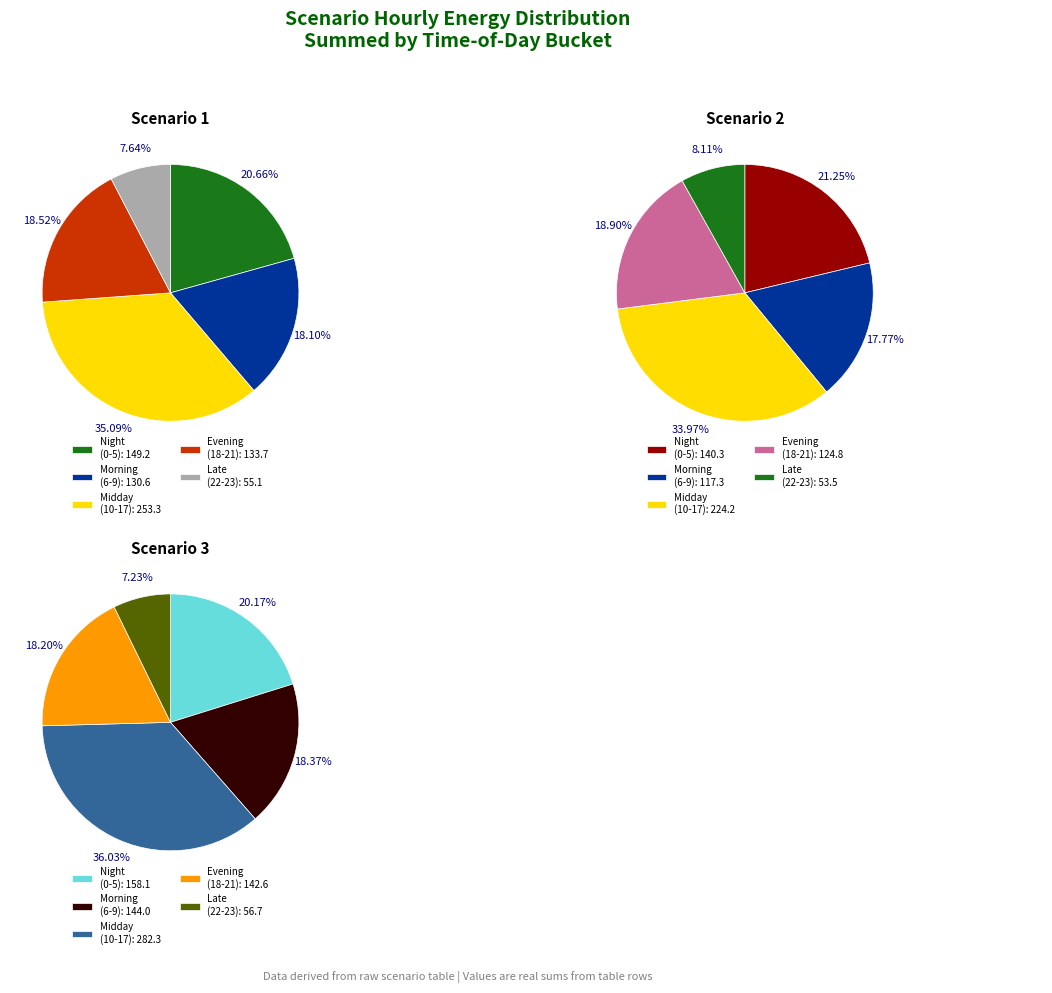

Is there a majority slice in this chart?

No